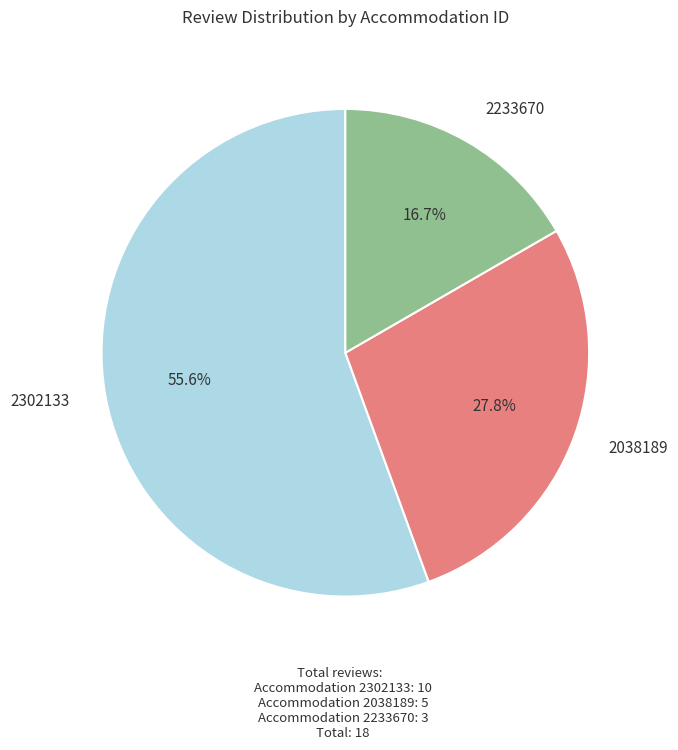

How many slices are in this pie chart?

3